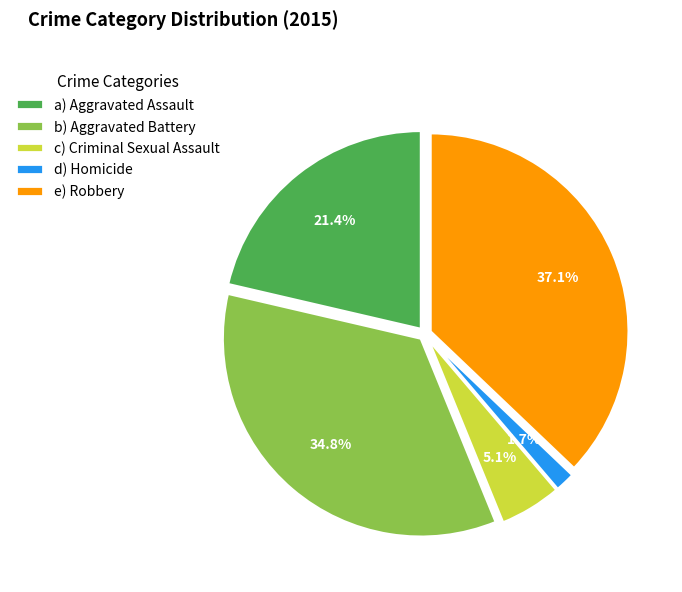

Is there a majority slice in this chart?

No